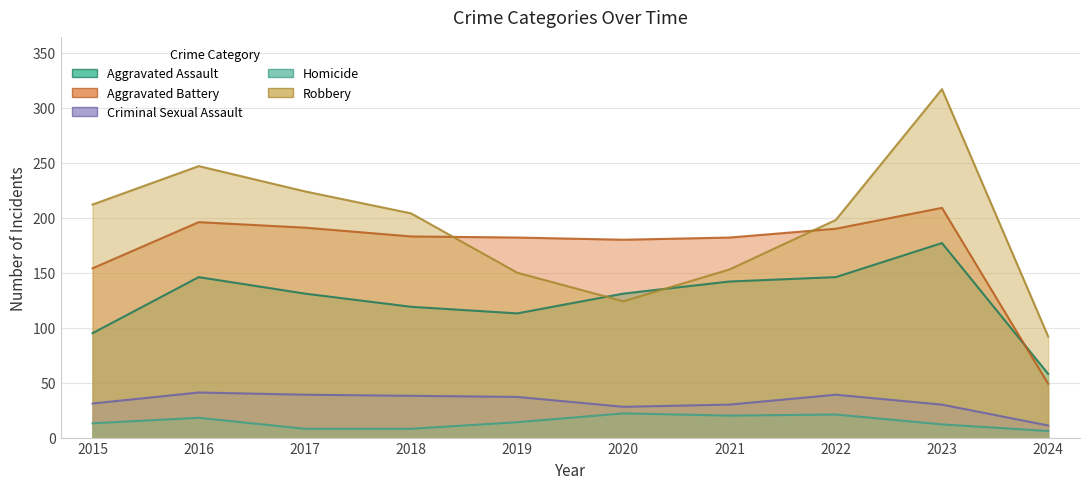

True or false: Criminal Sexual Assault and Aggravated Battery intersect in this chart.

False